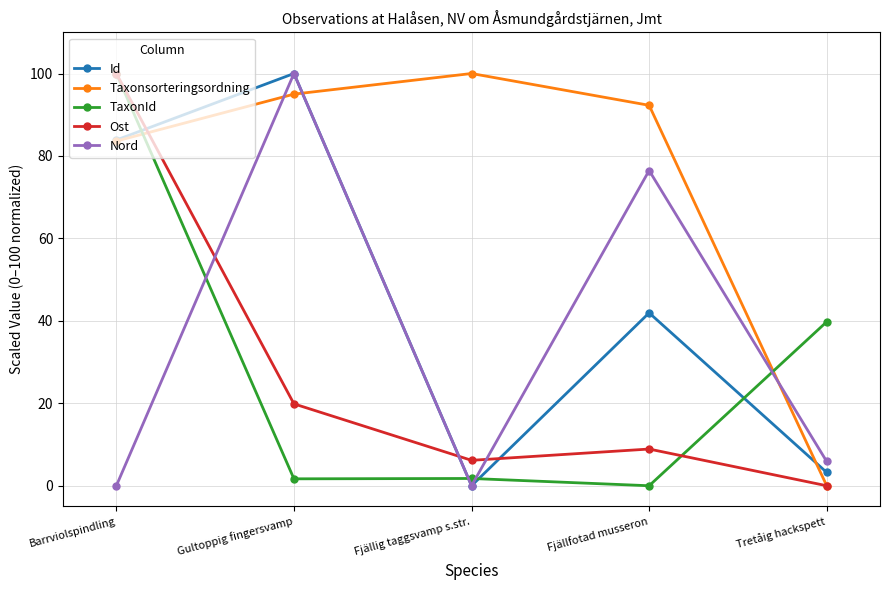

Where is Nord nearest to the value 50?

Fjällfotad musseron